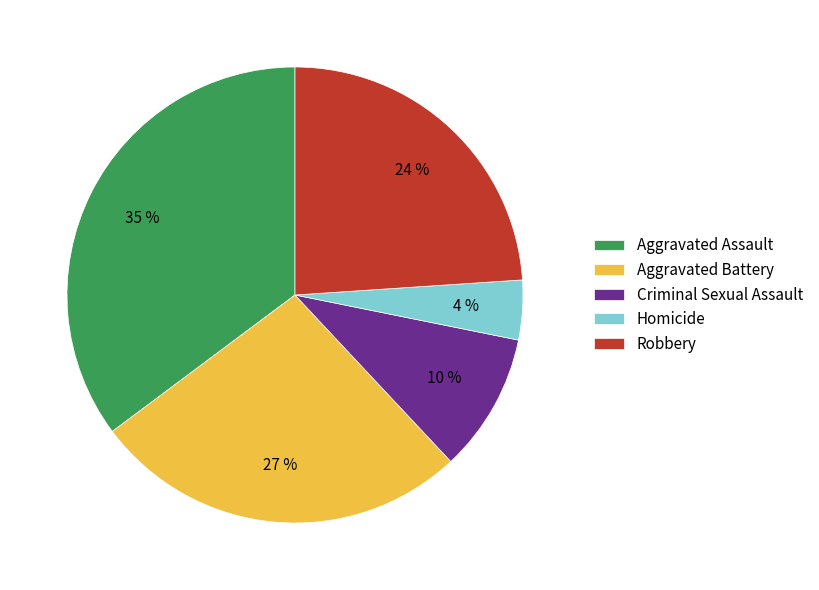

Which category has the biggest portion of the pie?

Aggravated Assault